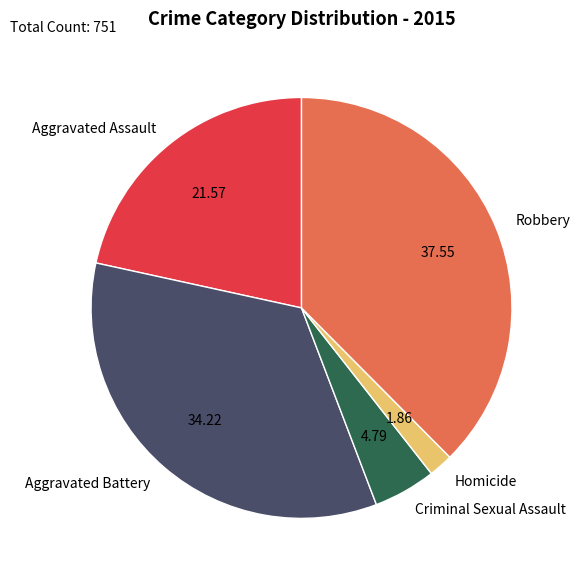

Which slice is the smallest?

Homicide